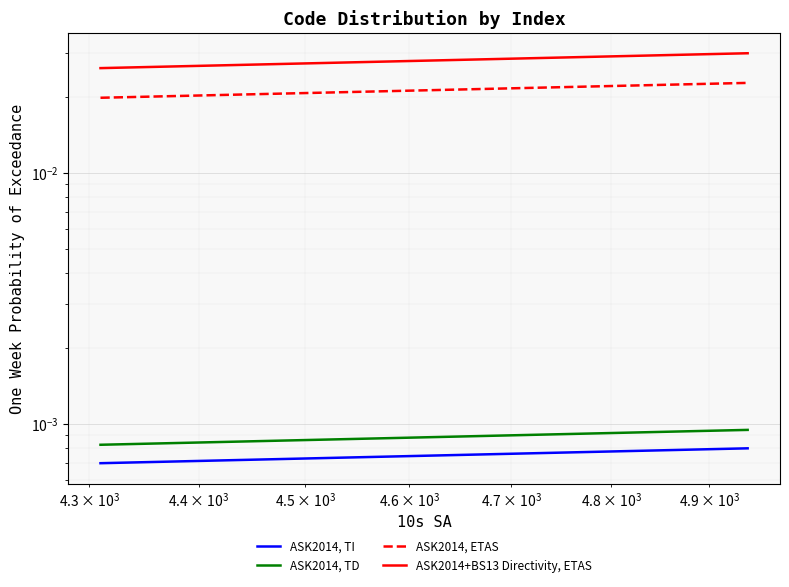

True or false: ASK2014, TD and ASK2014, TI cross at least once.

False